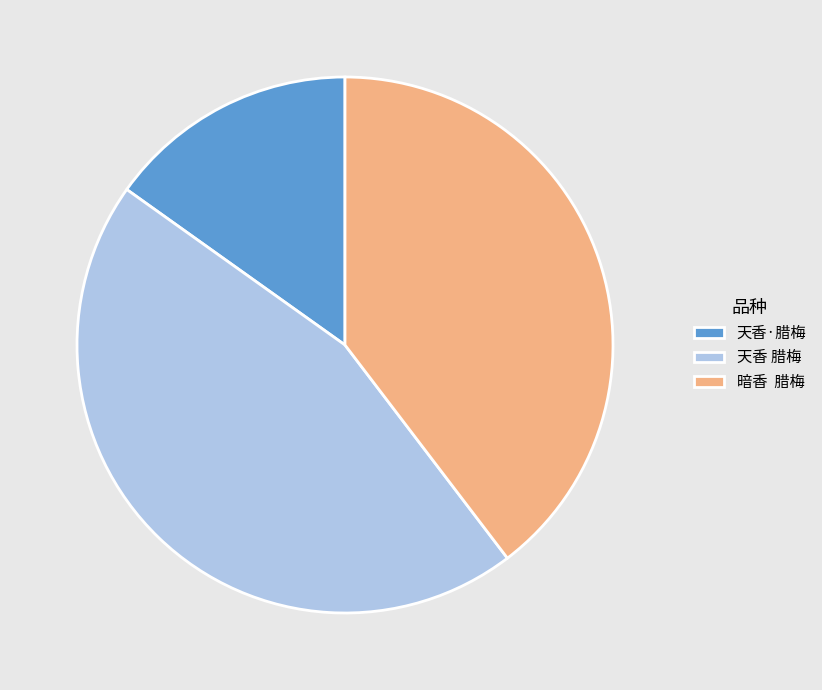

Count the number of slices in the pie.

3